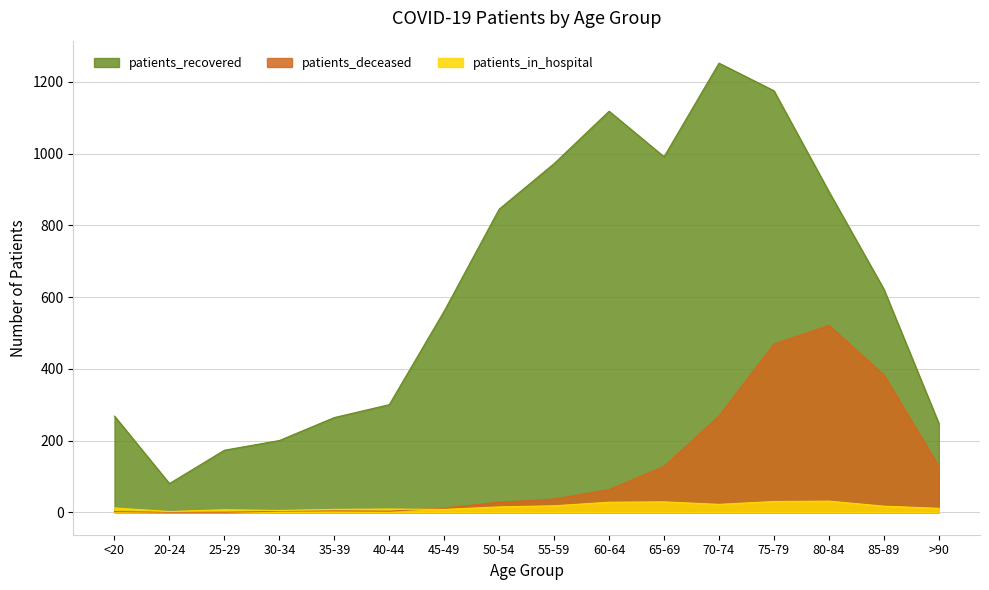

True or false: patients_deceased has more than 0 interior local peaks.

True